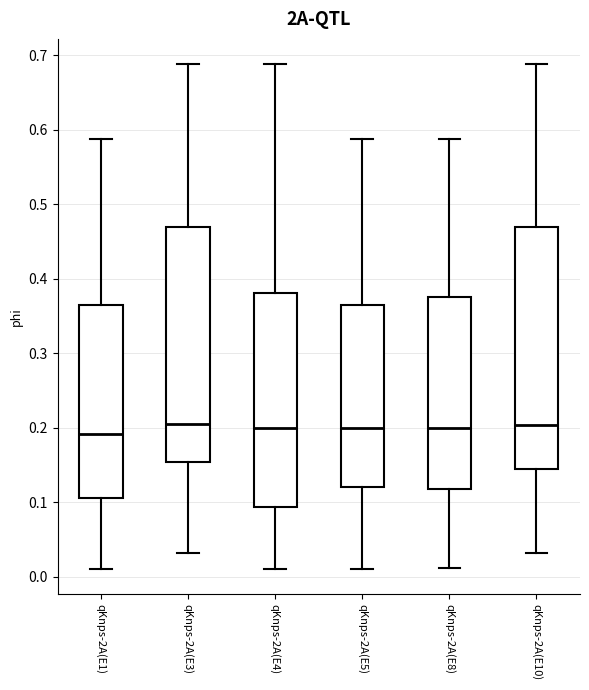

Reading left to right, transcribe this box plot: for each box, give where its median line is, the range the box spans, and where its two whiskers end, as read against the y-axis. The values are not printed on the chart, so give them approximately, as read against the axis.

qKnps-2A(E1): median 0.19, box 0.11 to 0.36, whiskers 0.01 to 0.59
qKnps-2A(E3): median 0.20, box 0.15 to 0.47, whiskers 0.03 to 0.69
qKnps-2A(E4): median 0.20, box 0.09 to 0.38, whiskers 0.01 to 0.69
qKnps-2A(E5): median 0.20, box 0.12 to 0.36, whiskers 0.01 to 0.59
qKnps-2A(E8): median 0.20, box 0.12 to 0.38, whiskers 0.01 to 0.59
qKnps-2A(E10): median 0.20, box 0.14 to 0.47, whiskers 0.03 to 0.69